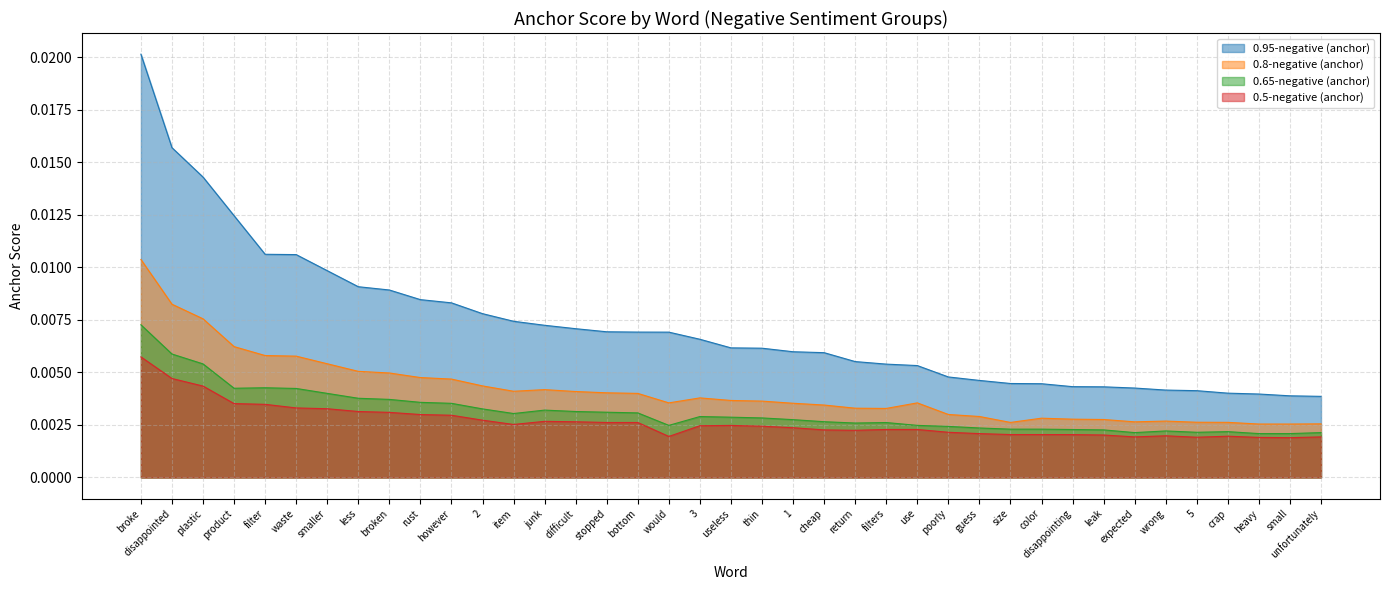

List the series in order of their peak value, lowest first.

0.5-negative (anchor), 0.65-negative (anchor), 0.8-negative (anchor), 0.95-negative (anchor)